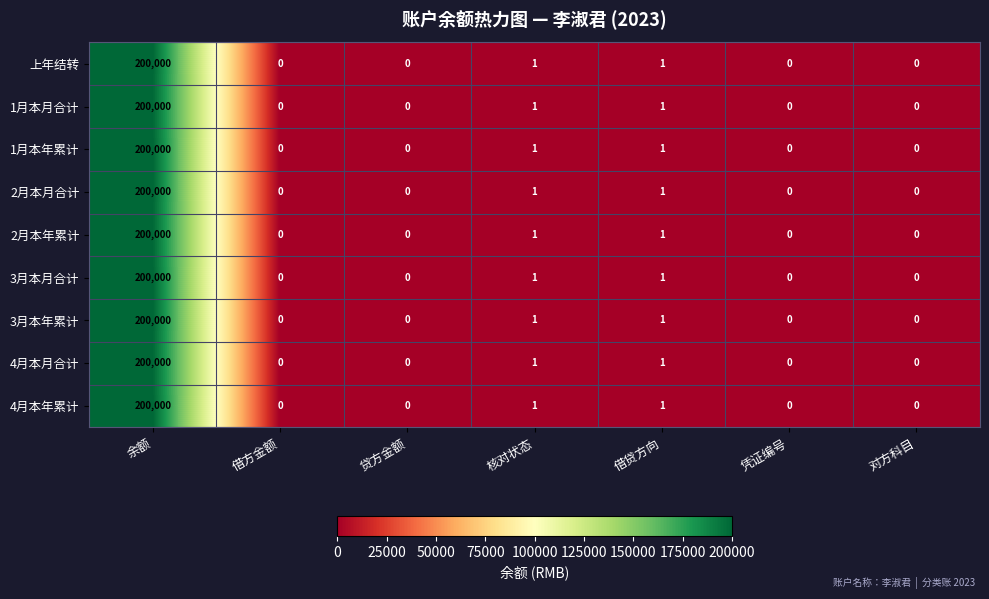

Is it true that 4月本月合计 equals 99823 at 凭证编号?

False